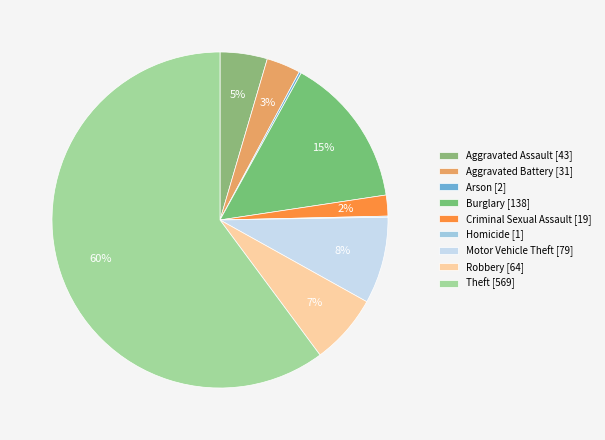

Is there any slice that represents more than half of the pie?

Yes